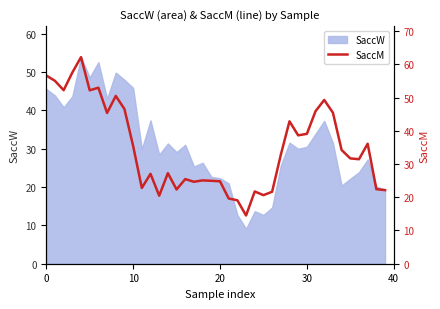

What is the maximum value shown in the chart?

62.2